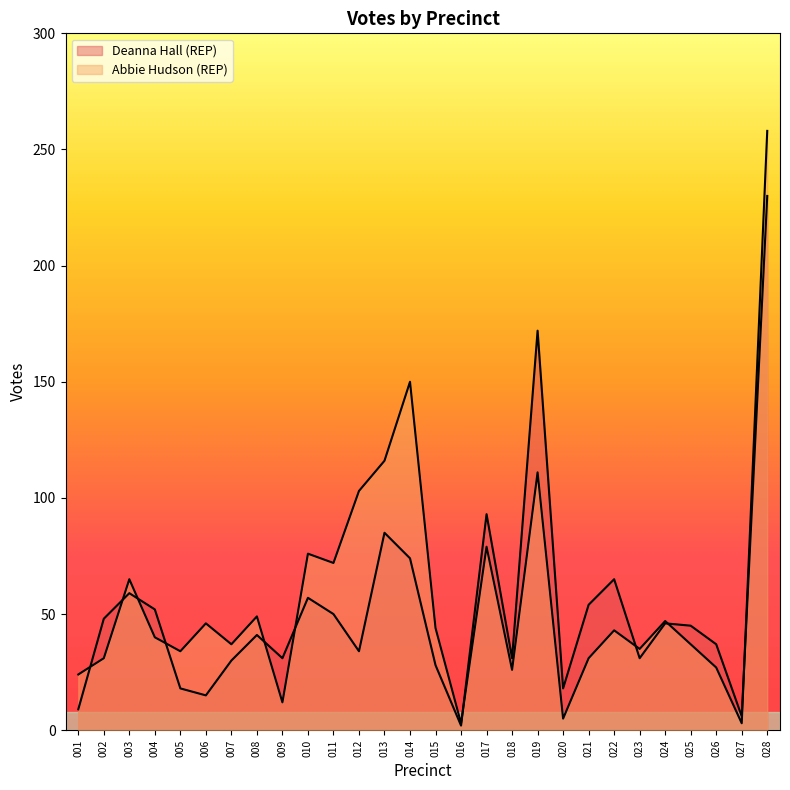

What is the lowest value of the Abbie Hudson (REP) series?

3